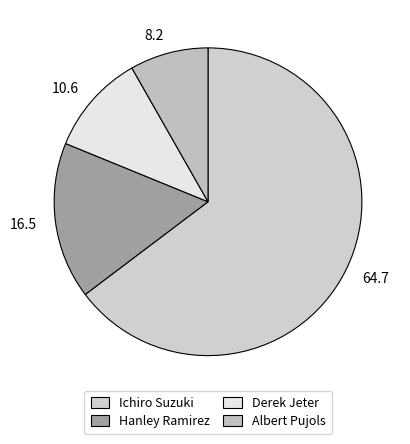

How many slices are in this pie chart?

4